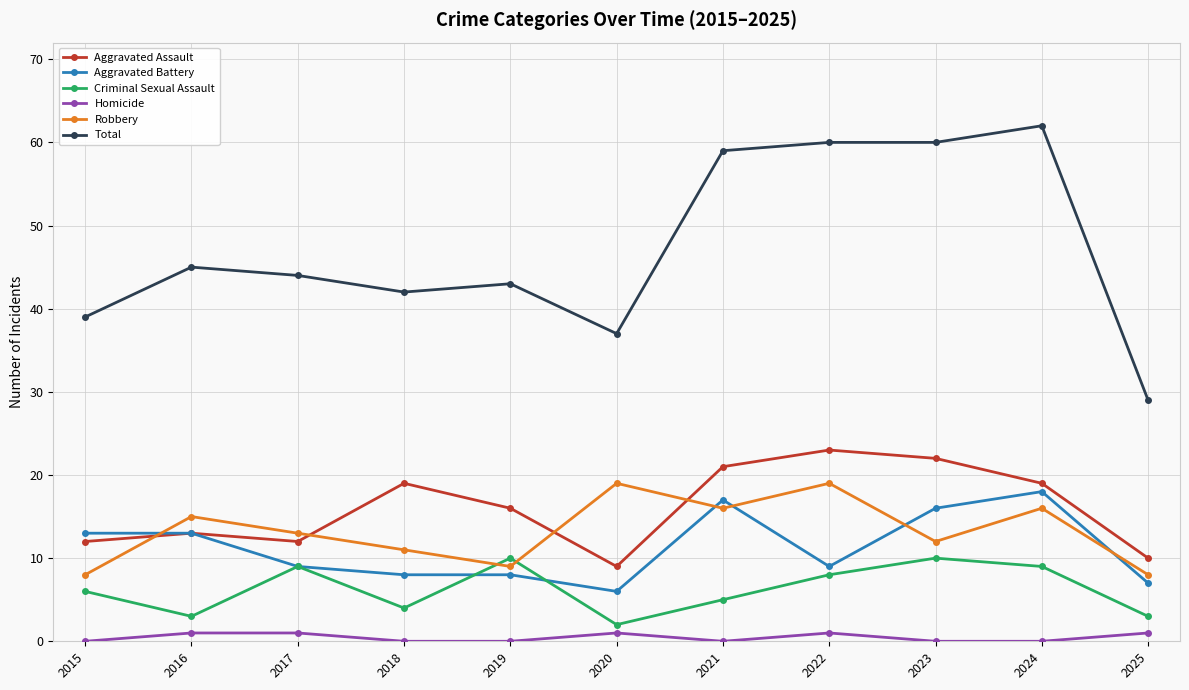

True or false: Robbery and Total intersect in this chart.

False